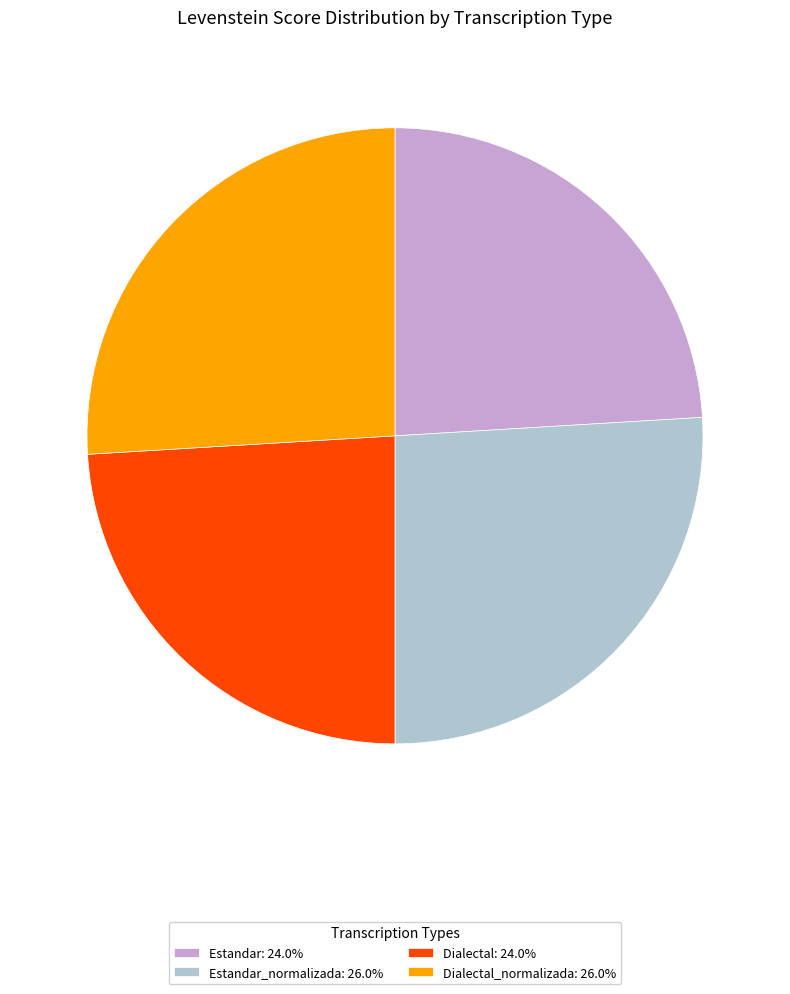

Does Dialectal_normalizada: 26.0% represent more than half of the total?

No